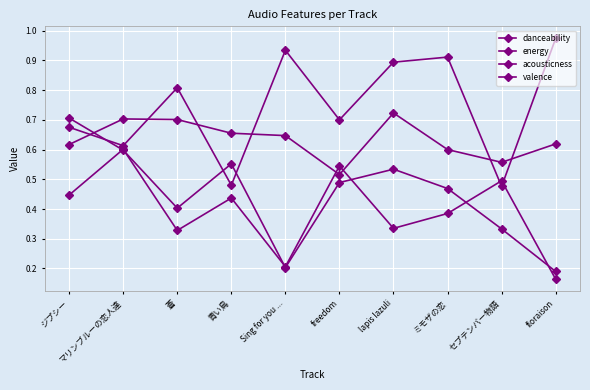

What value does the energy series have at lapis lazuli?

0.3